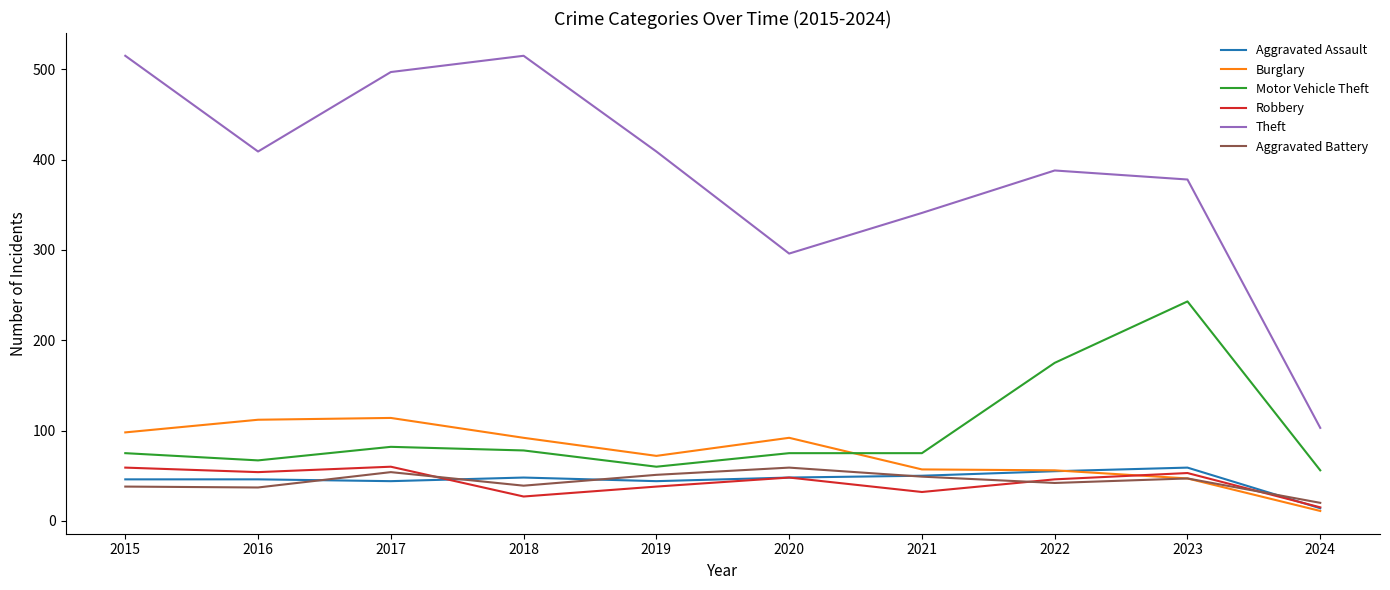

At which label is Motor Vehicle Theft closest to 149?

2022